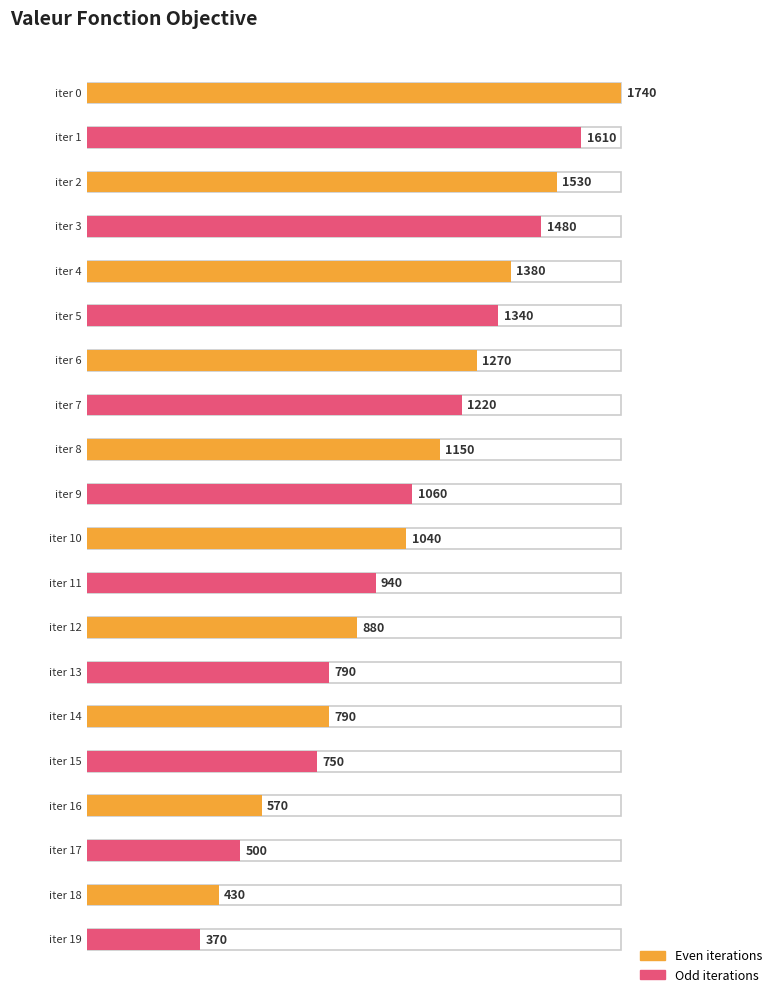

What is the minimum value shown in the chart?

370